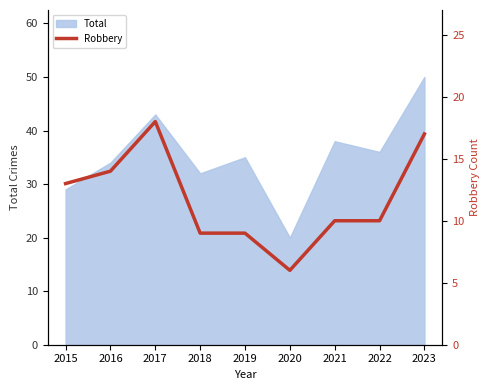

True or false: the data shows 10 at 2022.

True